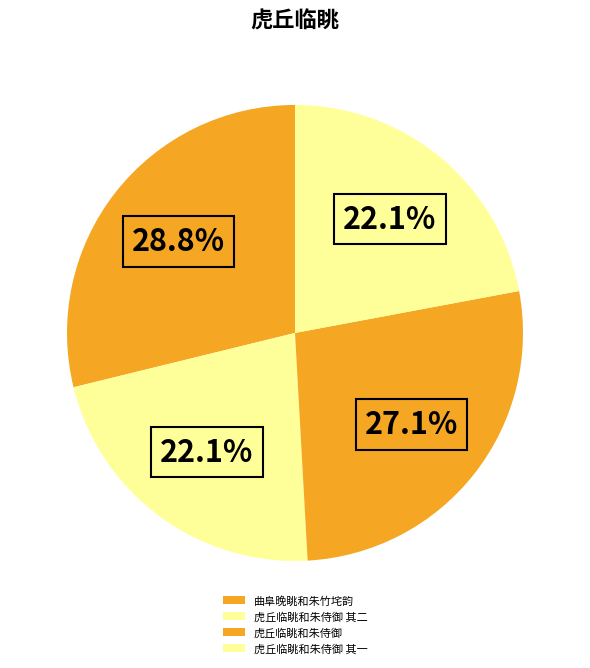

To the nearest percent, what is the combined percentage of 虎丘临眺和朱侍御 and 曲阜晚眺和朱竹垞韵?

56%